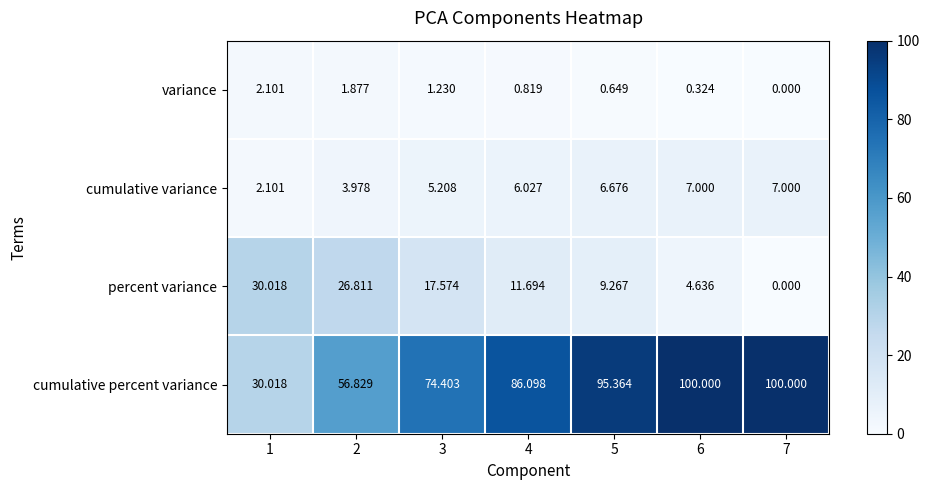

Which series has the largest total across all categories?

cumulative percent variance